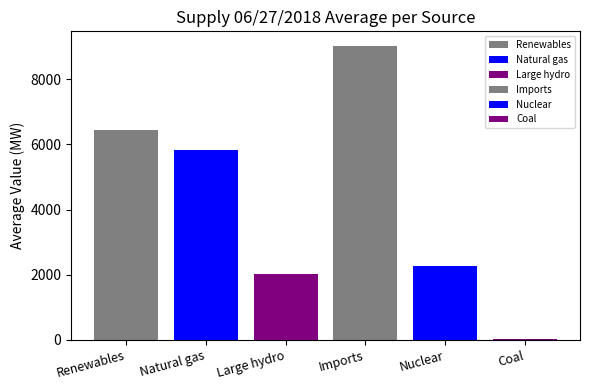

What is the difference between the highest and lowest values at 0:15?

8914